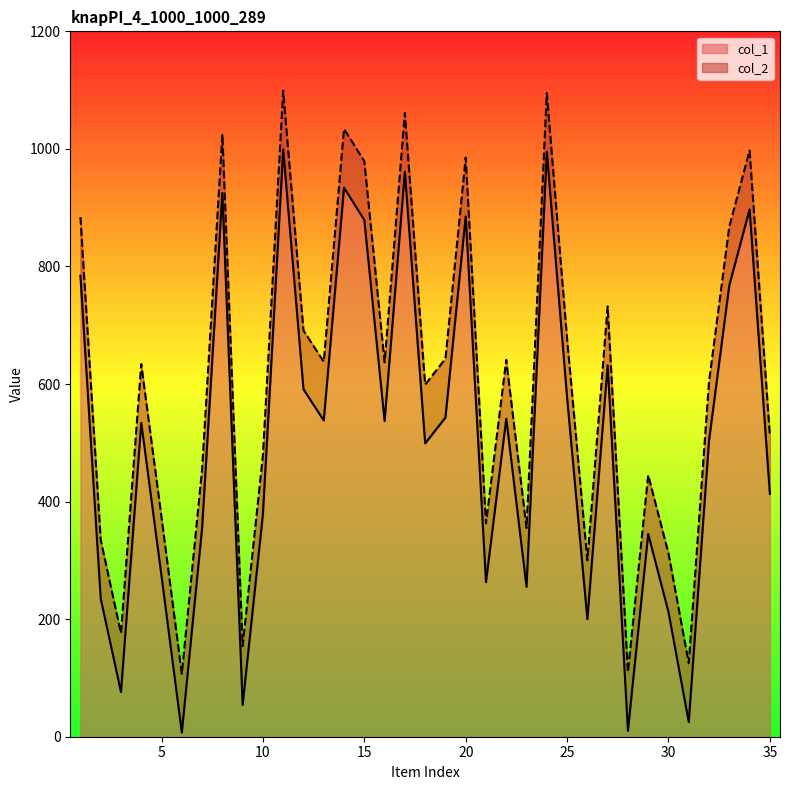

Rank the series by their average value, from lowest to highest.

col_1, col_2